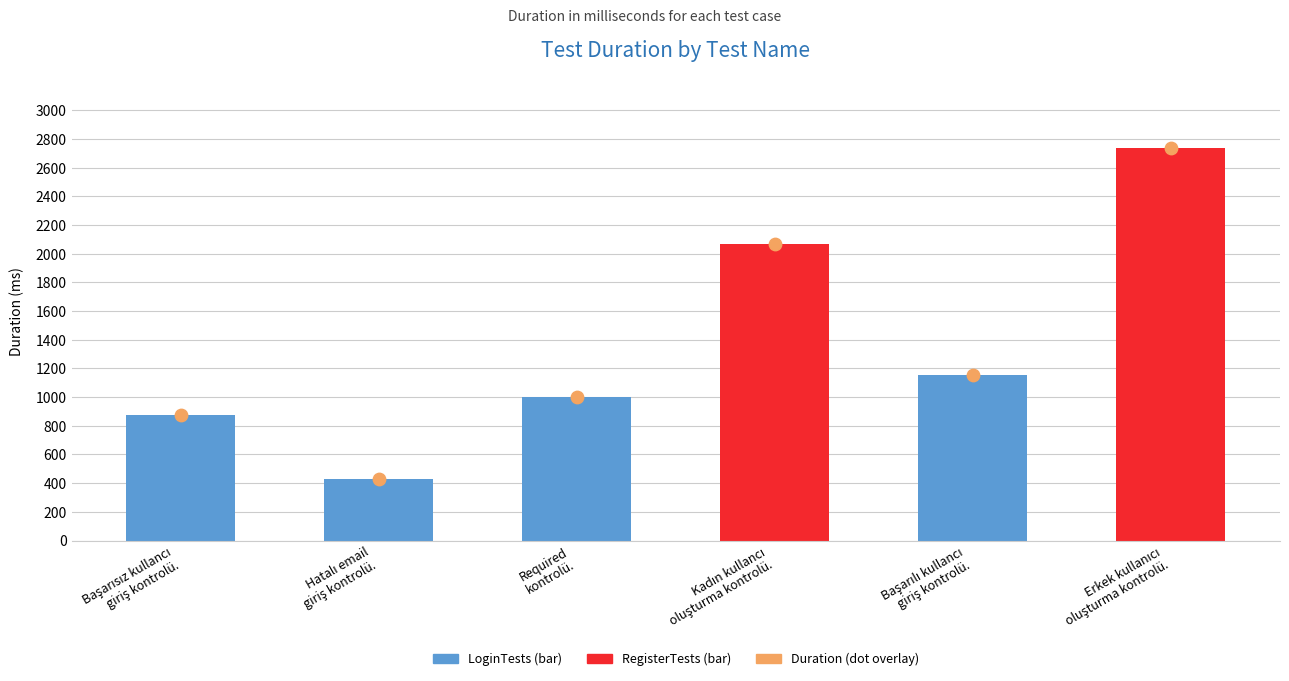

Which series has the largest total across all categories?

Duration in MS (bar)